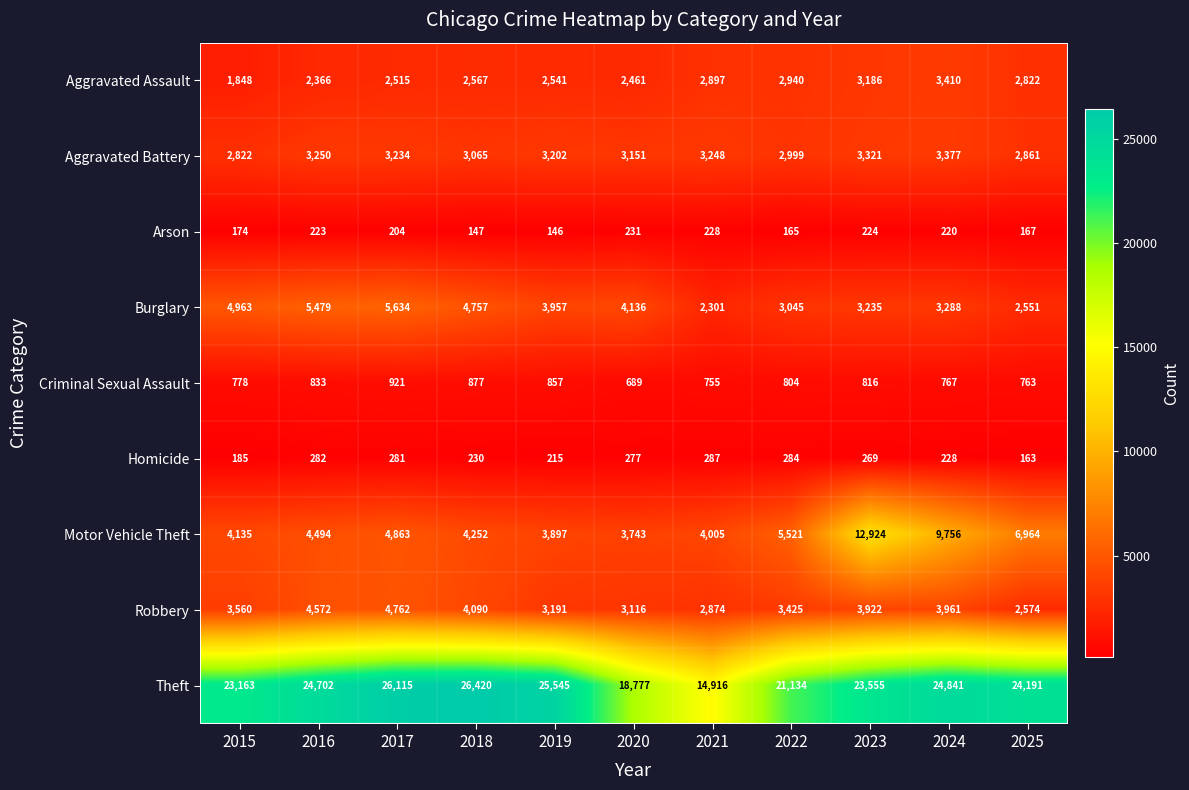

Where does the Burglary series first go above 3957?

2015